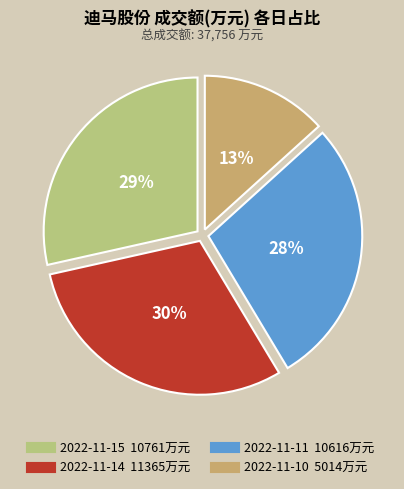

To the nearest percent, what is the average slice percentage?

25%